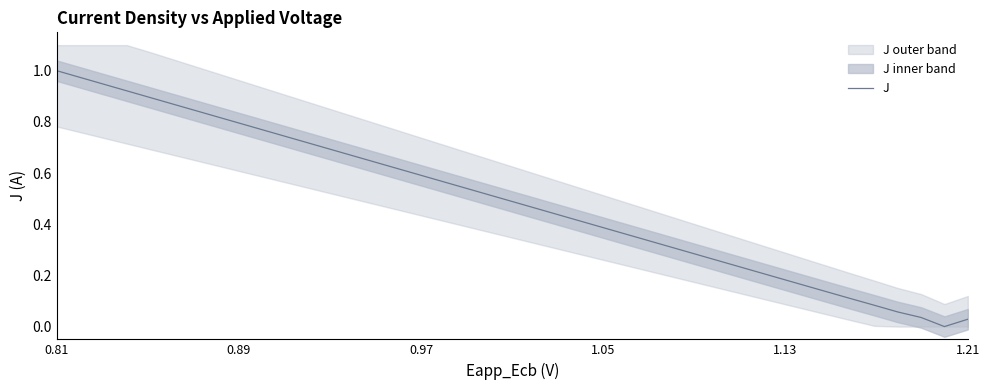

Which category has the highest value across all series?

0.81